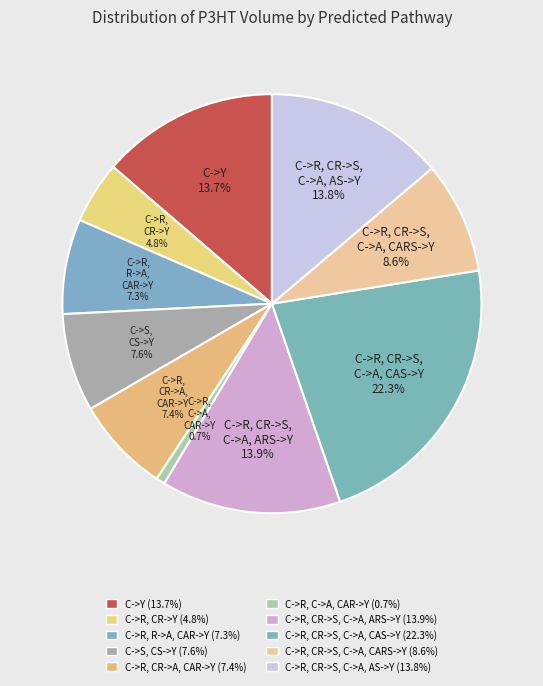

Which slice is the smallest?

C->R, C->A, CAR->Y